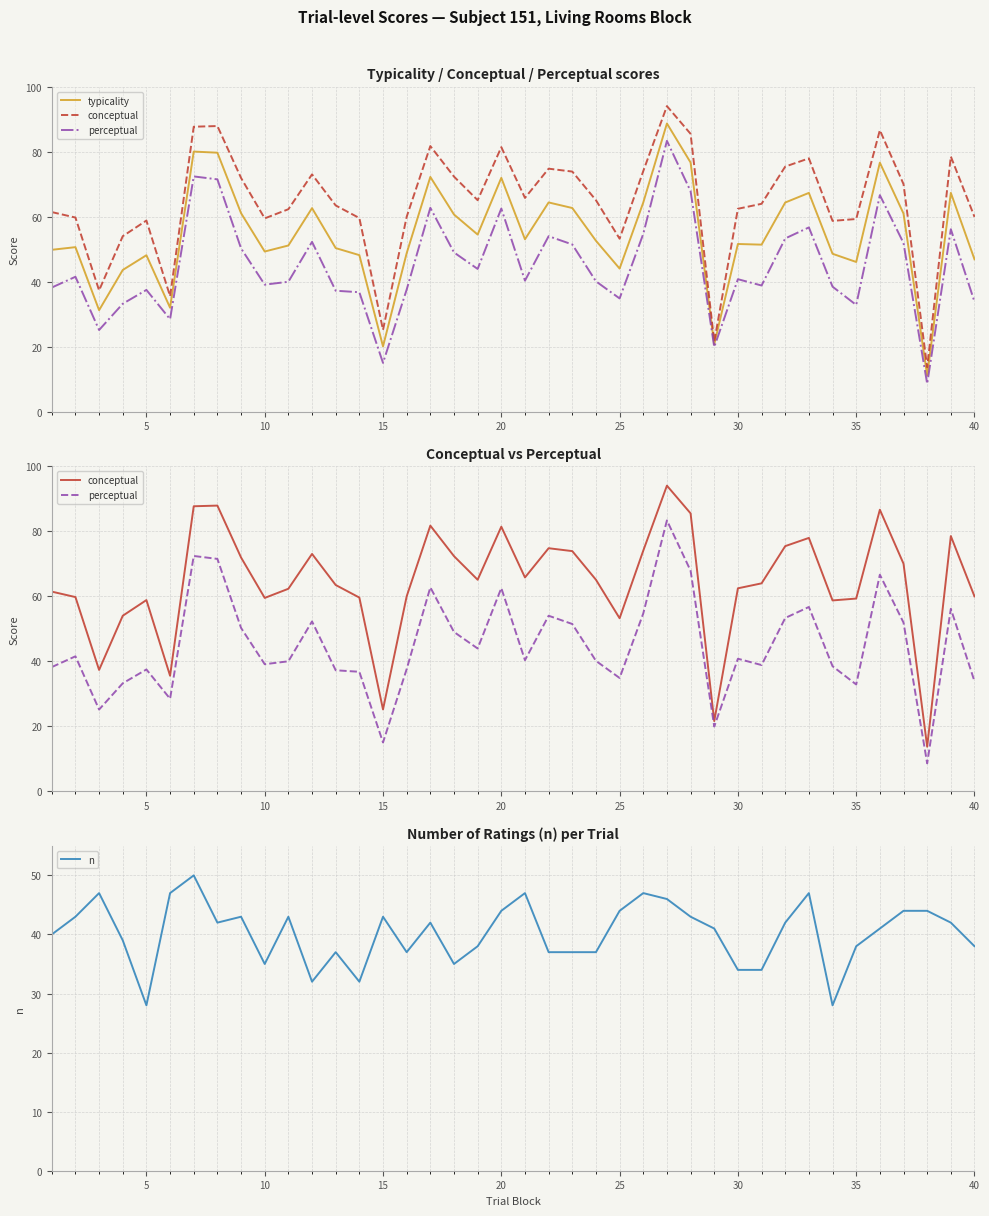

What is the highest value of the typicality series?

88.7